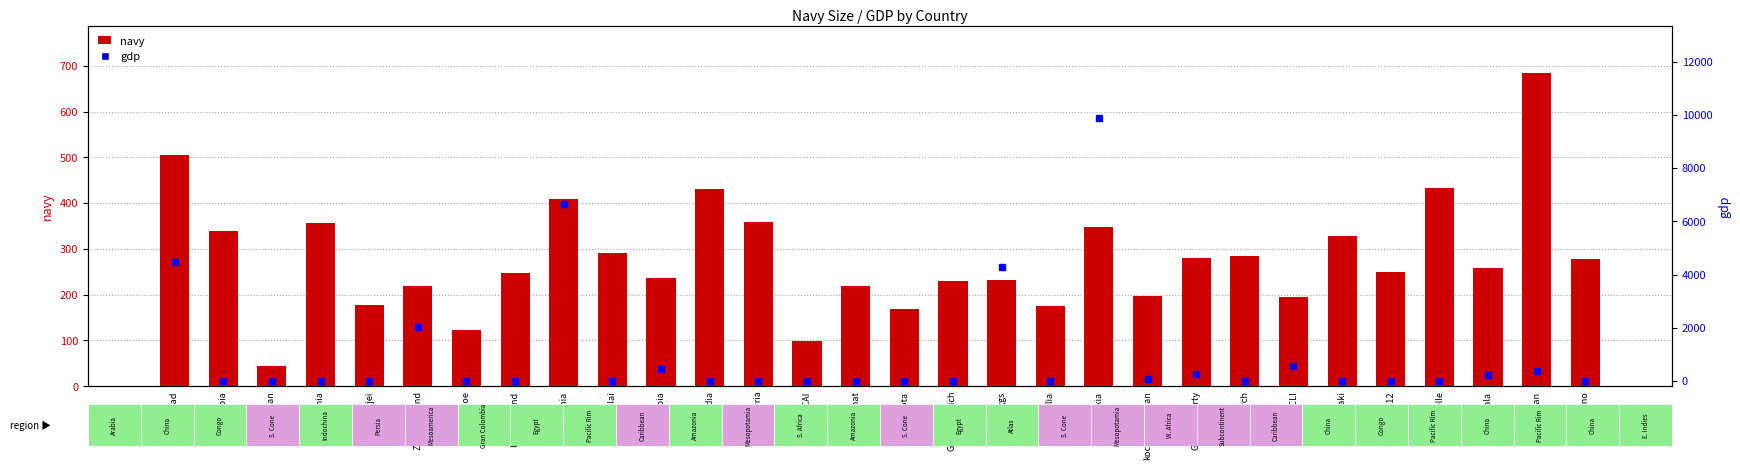

Reading right to left, transcribe all the data shown in this chart.

navy: 279	684	259	433	249	329	196	285	281	197	349	176	233	230	168	218	98	359	430	236	292	409	248	123	219	178	356	44	339	505
gdp: 0	373	231	0	0	0	556	0	272	68	9875	0	4285	0	0	0	0	0	0	462	0	6666	0	0	2039	0	0	0	0	4460